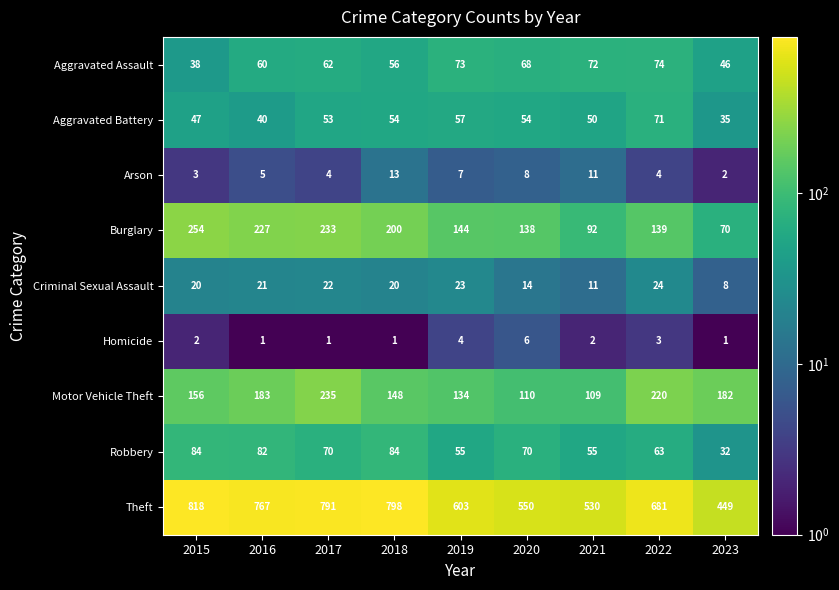

True or false: Burglary has a value of 139 at 2022.

True